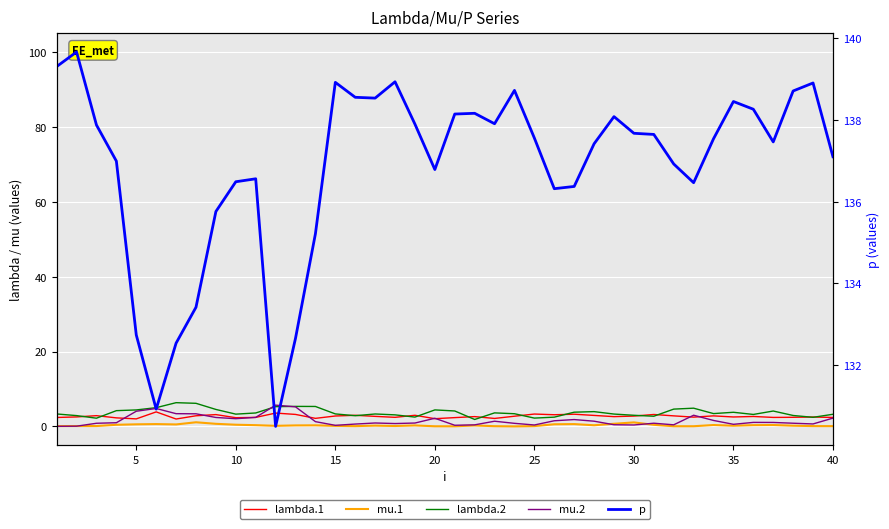

Is the value of mu.1 at 27 greater than the value of lambda.2 at 14?

No